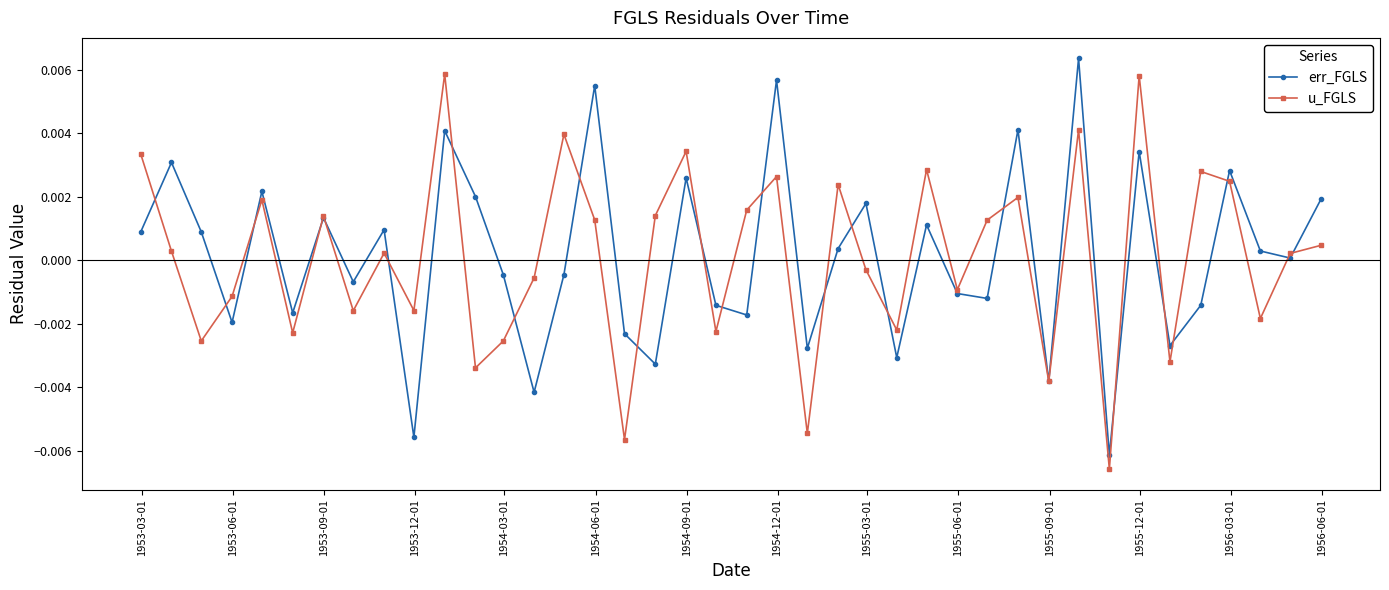

True or false: u_FGLS has more than 0 interior local peaks.

True